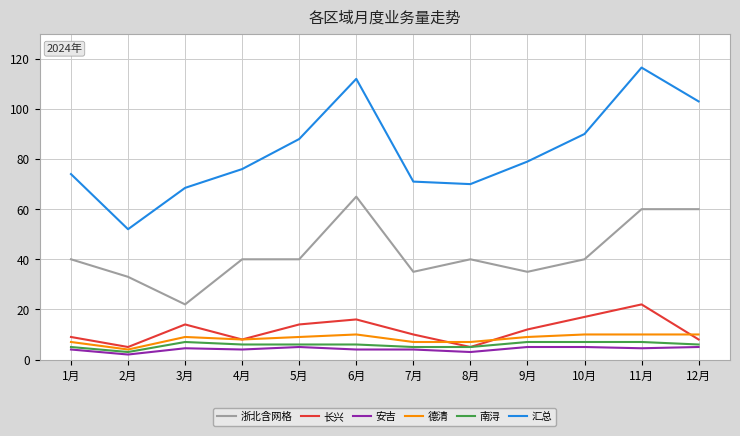

What is the spread (max minus min) of values at 7月?

67.0